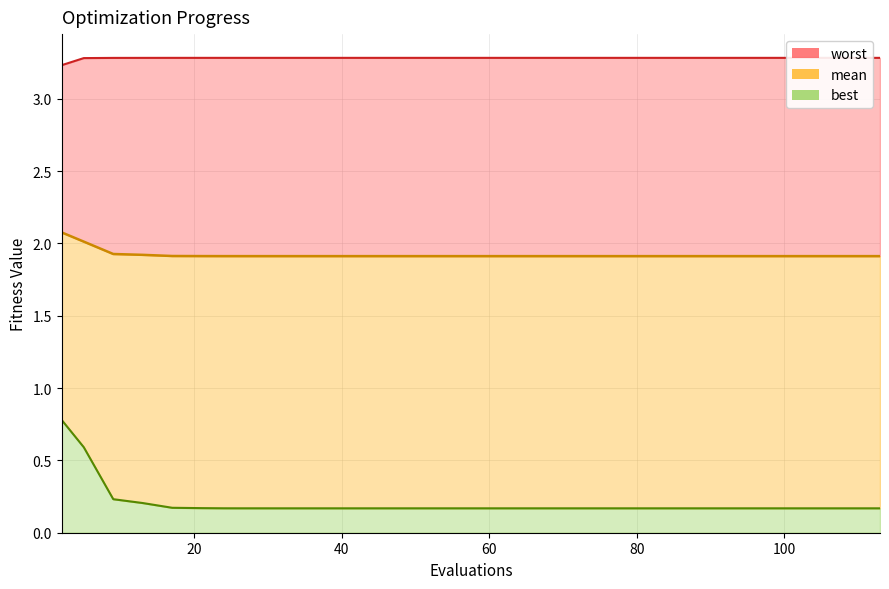

Which series has the widest spread of values?

best